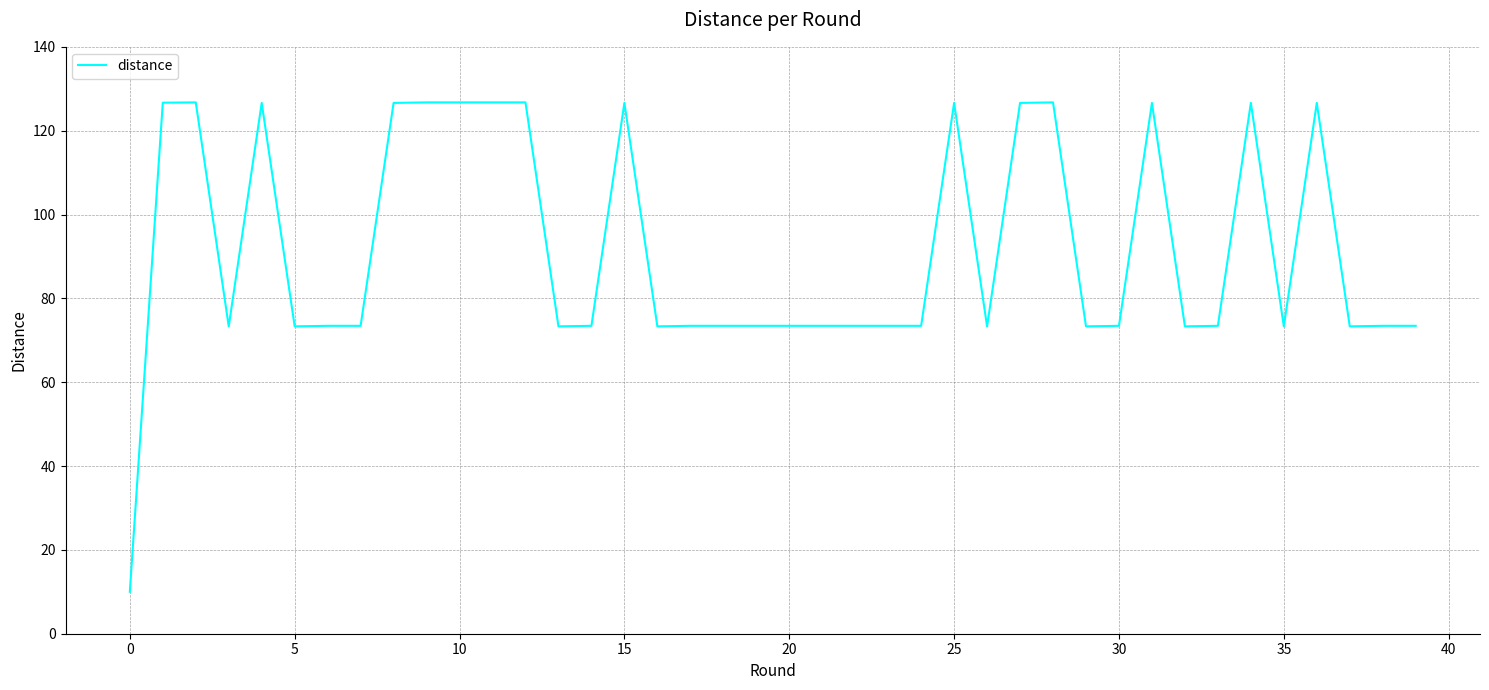

What is the maximum value shown in the chart?

126.7